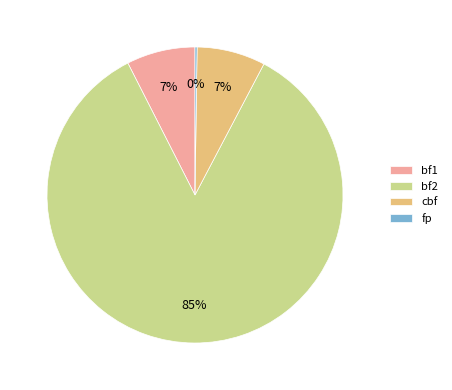

Does bf2 account for over 50% of the chart?

Yes